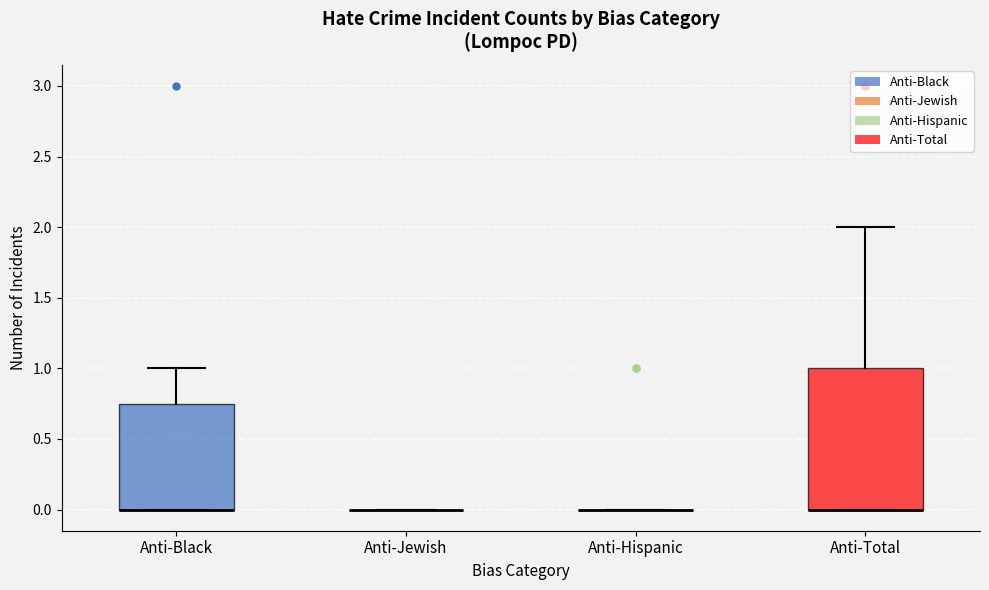

Reading left to right, transcribe this box plot: for each box, give where its median line is, the range the box spans, and where its two whiskers end, as read against the y-axis. The values are not printed on the chart, so give them approximately, as read against the axis.

Anti-Black: median 0.00 (drawn on the box's lower edge), box 0.00 to 0.75, whiskers 0.00 to 1.00
Anti-Jewish: box collapsed to a line at 0.00, whiskers 0.00 to 0.00
Anti-Hispanic: box collapsed to a line at 0.00, whiskers 0.00 to 0.00
Anti-Total: median 0.00 (drawn on the box's lower edge), box 0.00 to 1.00, whiskers 0.00 to 2.00